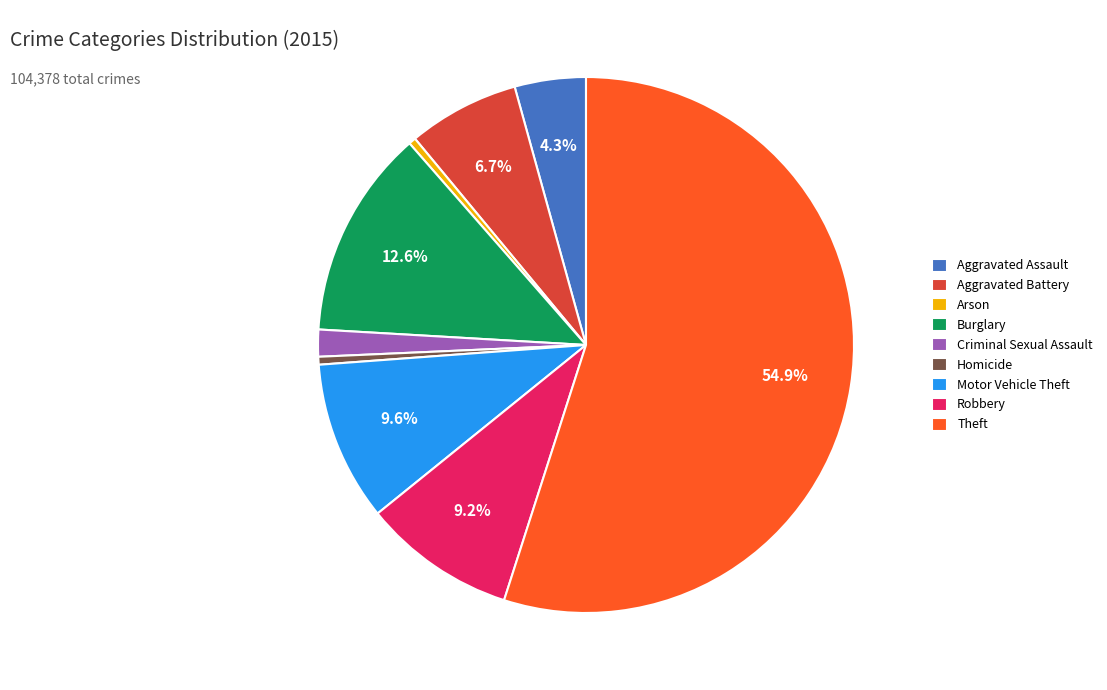

How much of the chart is everything except Aggravated Assault?

95.7%